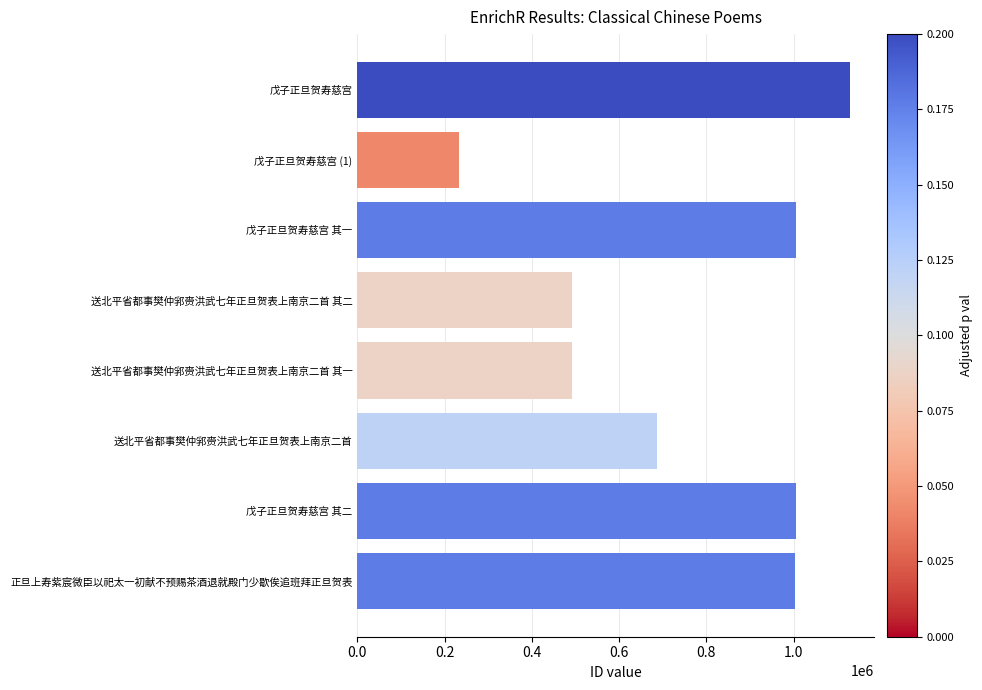

What is the label of the 1st bar from the bottom?

正旦上寿紫宸微臣以祀太一初献不预赐茶酒退就殿门少歇俟追班拜正旦贺表